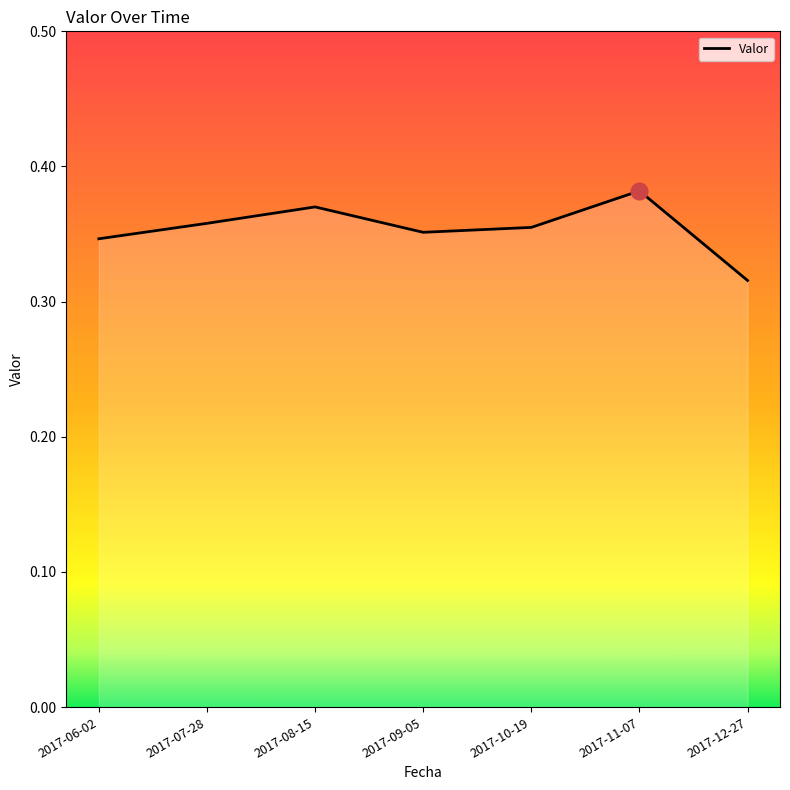

The value at 2017-11-07 is 0.1. True or false?

False